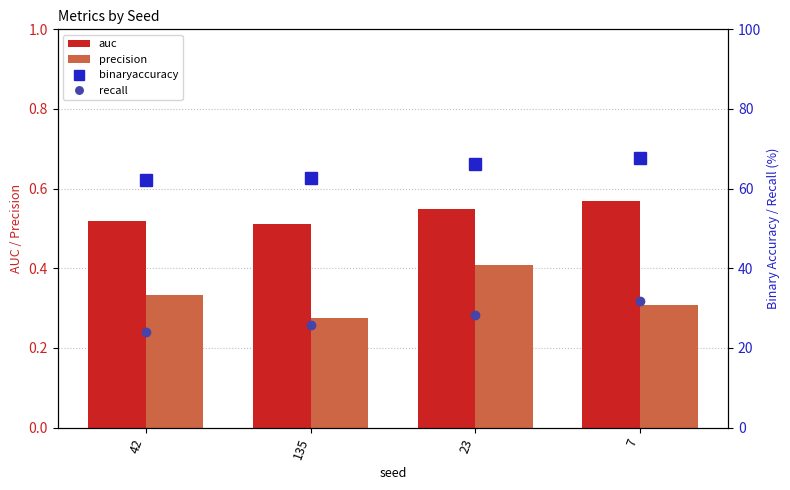

True or false: precision has a value of 0.3 at 7.

True